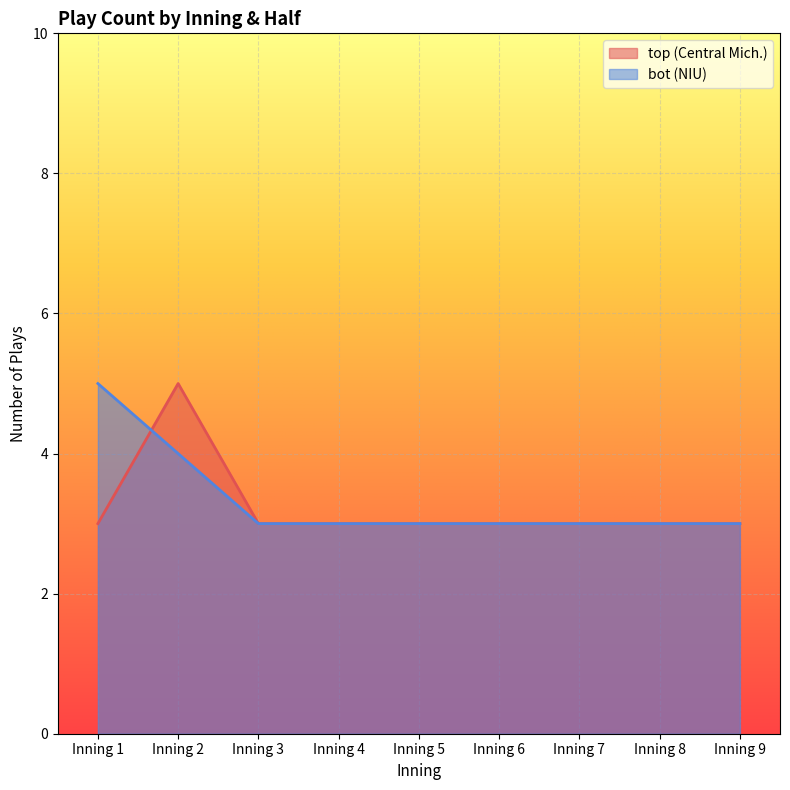

True or false: top (Central Mich.) has a value of 8 at Inning 2.

False